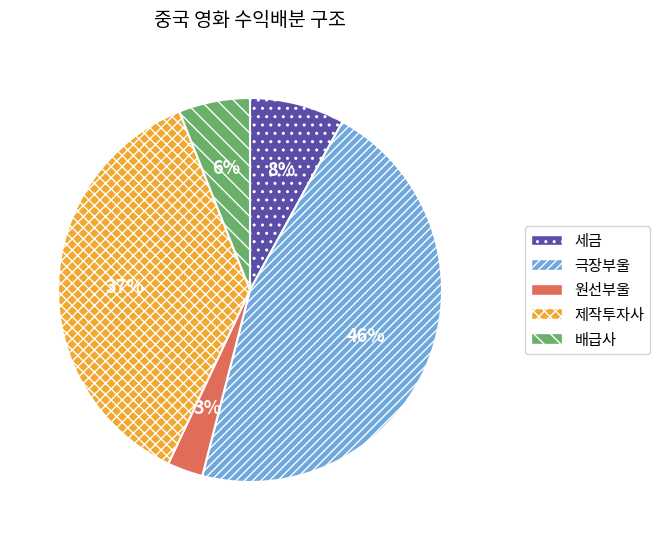

To the nearest percent, what is the average slice percentage?

20%